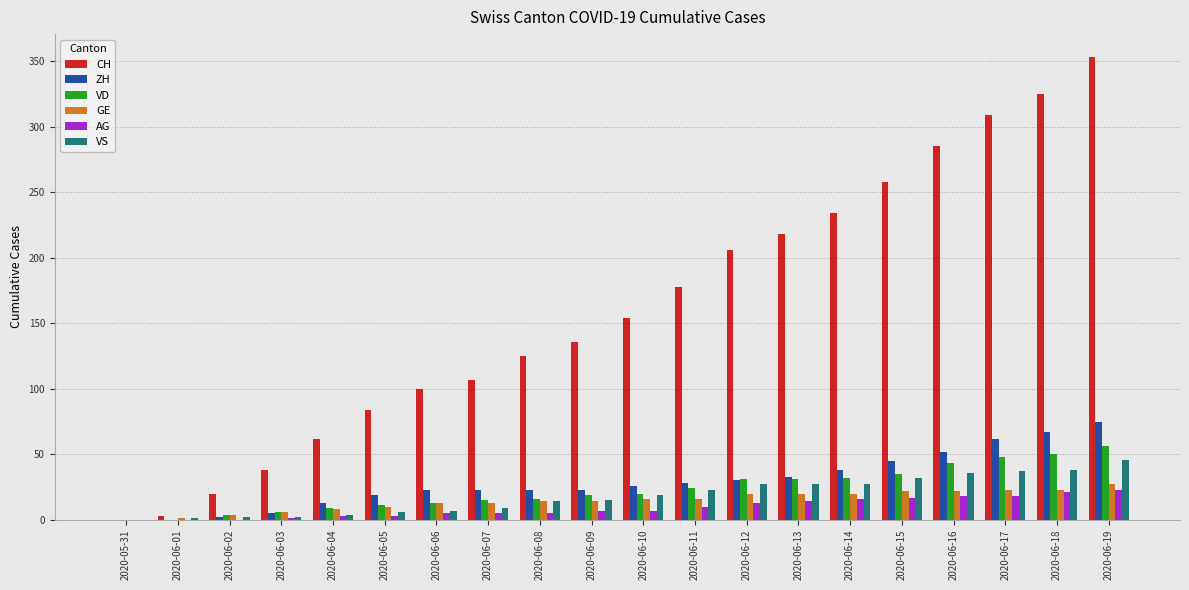

How many distinct data groups are displayed?

6